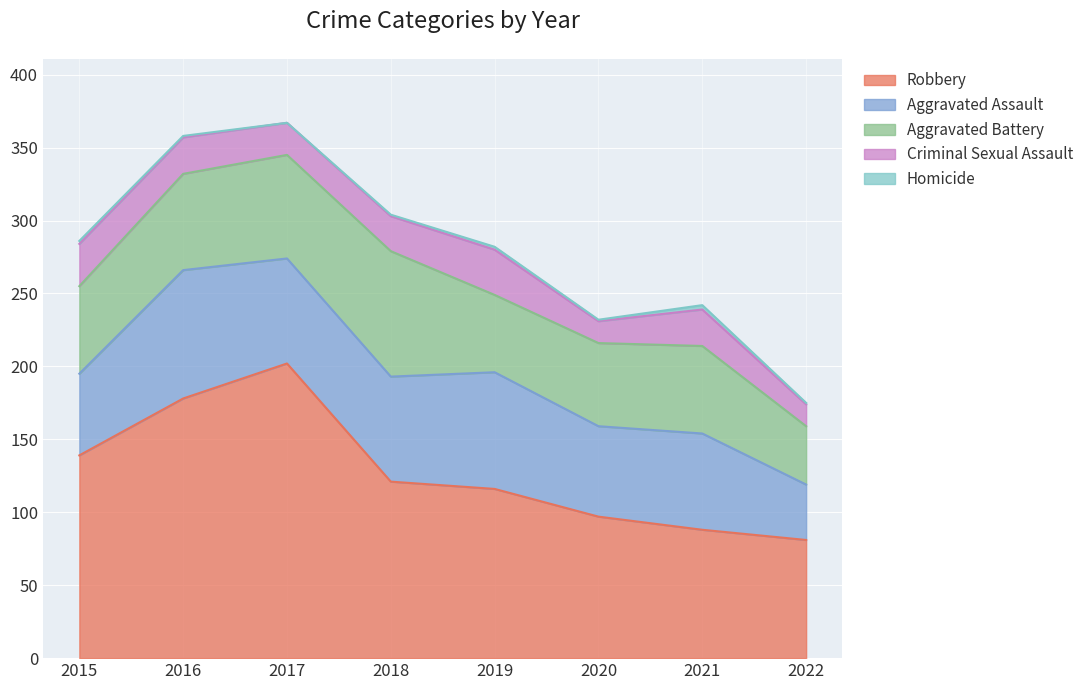

Which has a higher value, 2021 or 2020?

2020